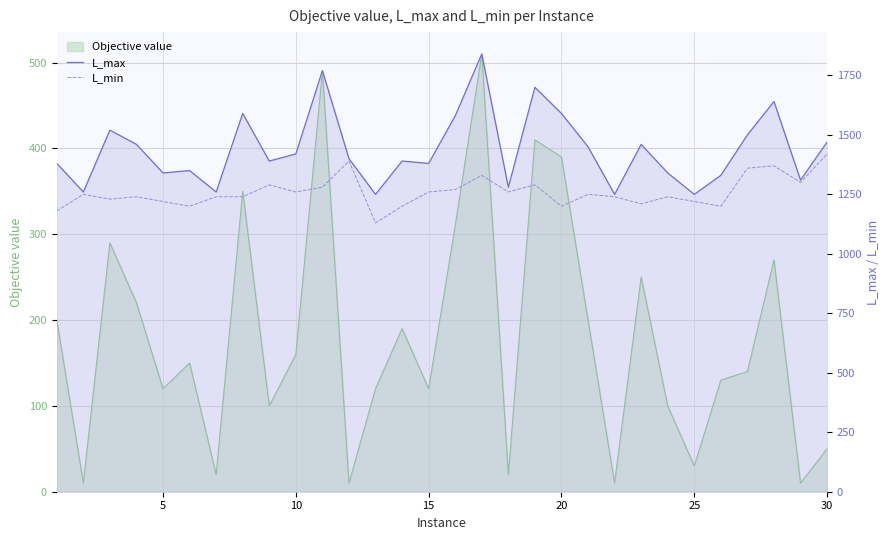

Where is L_min nearest to the value 1275?

10